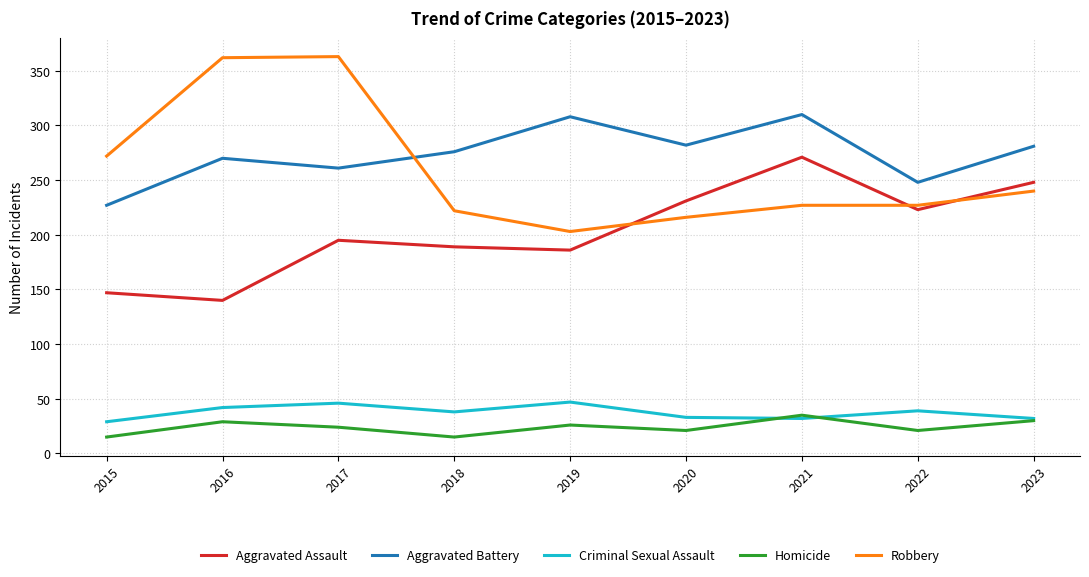

At which category does Homicide reach its first local valley?

2018